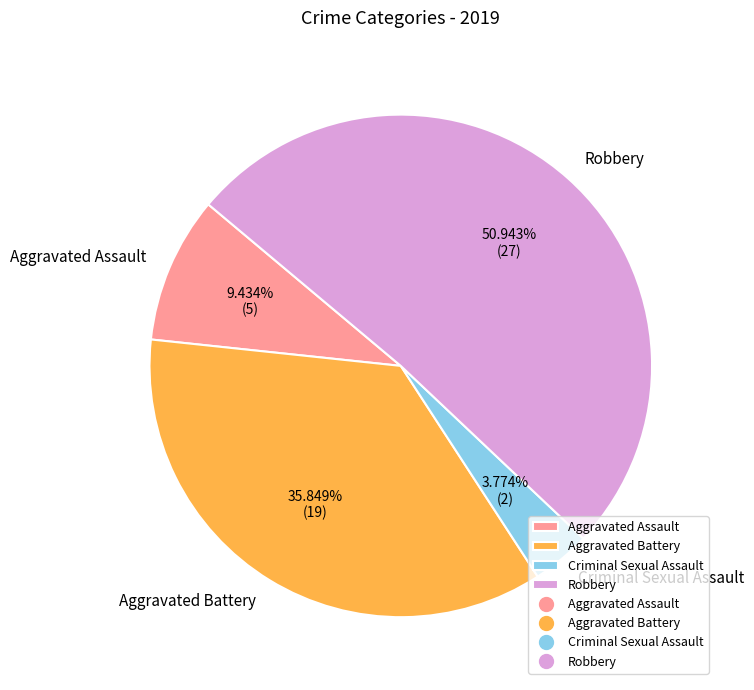

Rank the categories by value from highest to lowest.

Robbery, Aggravated Battery, Aggravated Assault, Criminal Sexual Assault